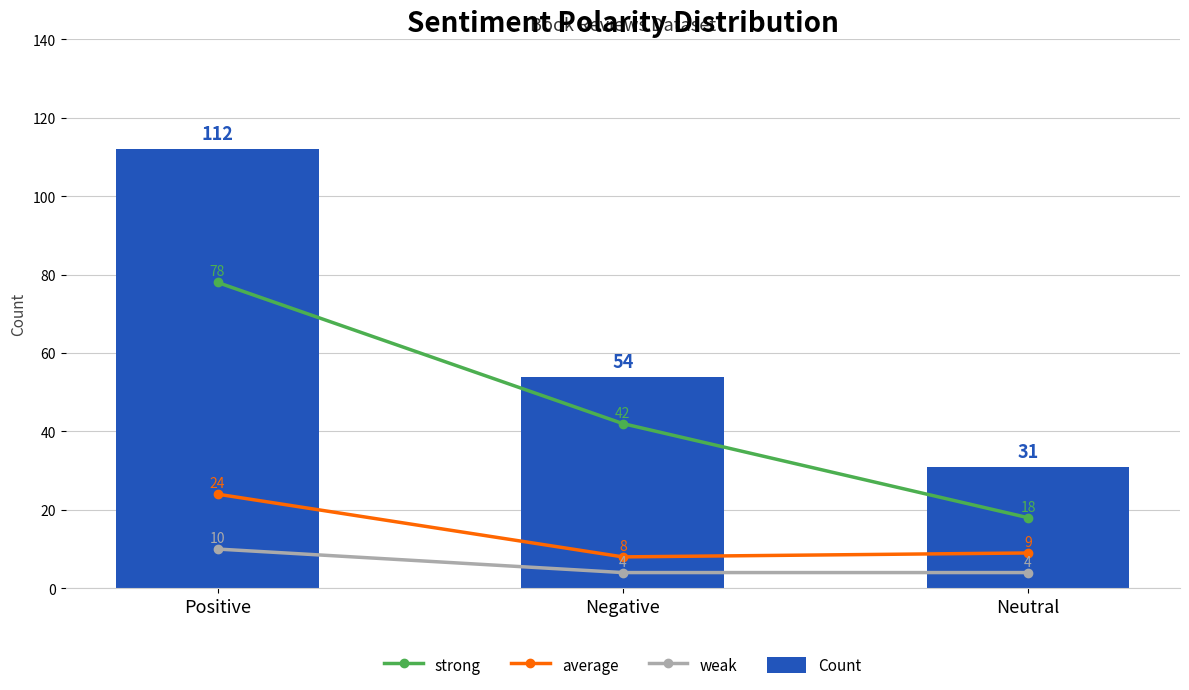

What is the sum of the average values at Positive and Negative?

32